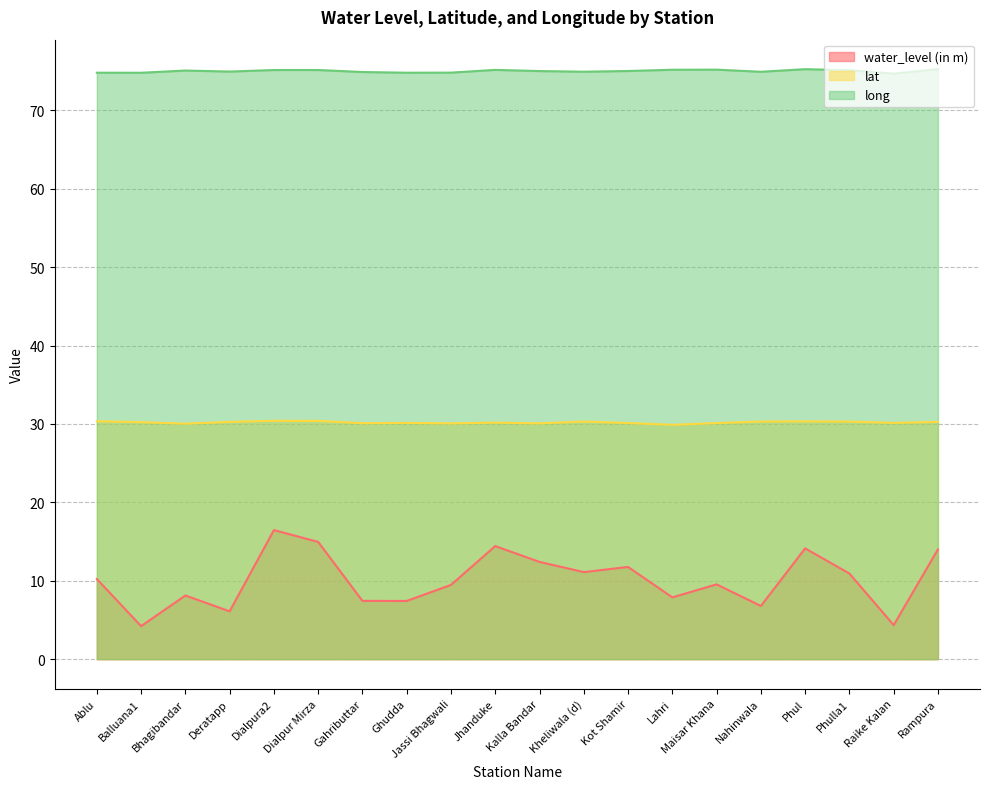

Where is water_level (in m) nearest to the value 10?

Ablu